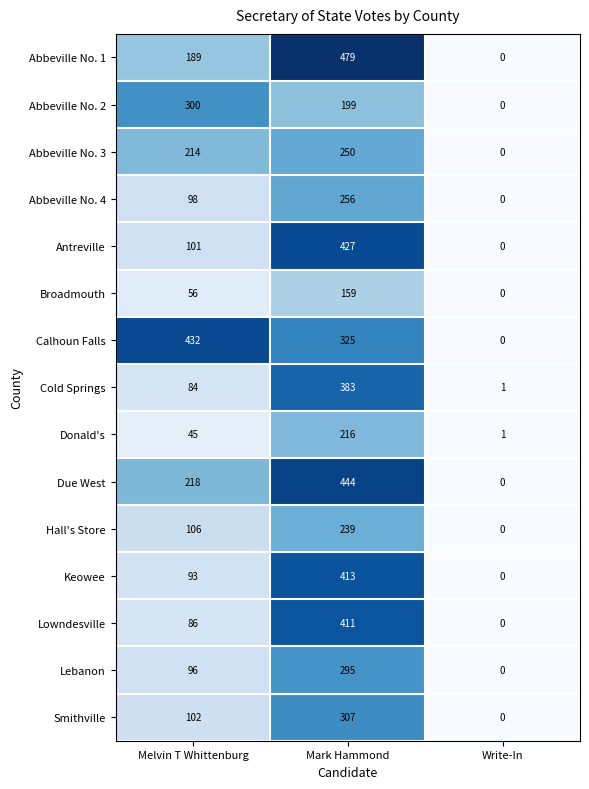

The value of Abbeville No. 1 at Write-In is -227. True or false?

False